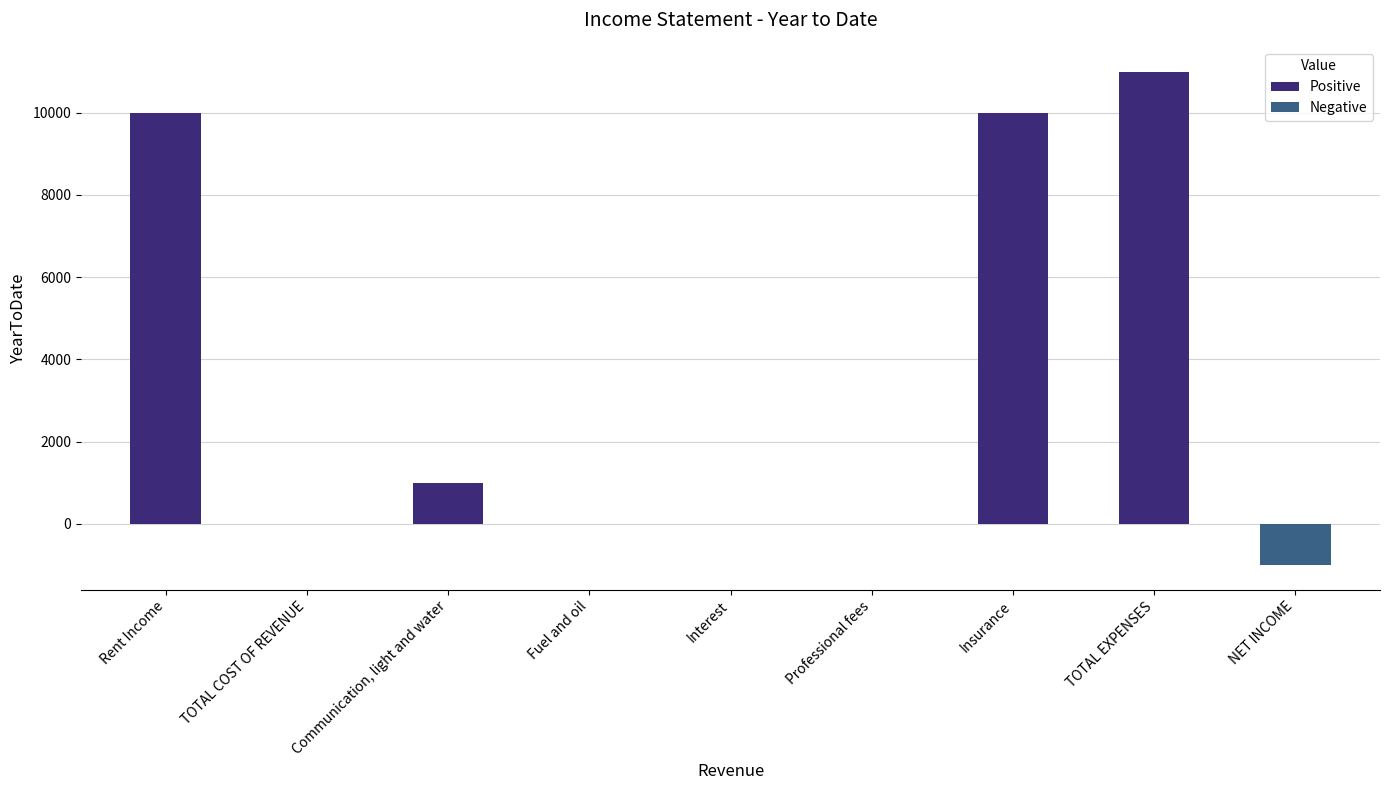

What is the change in value from Interest to TOTAL EXPENSES?

+11000